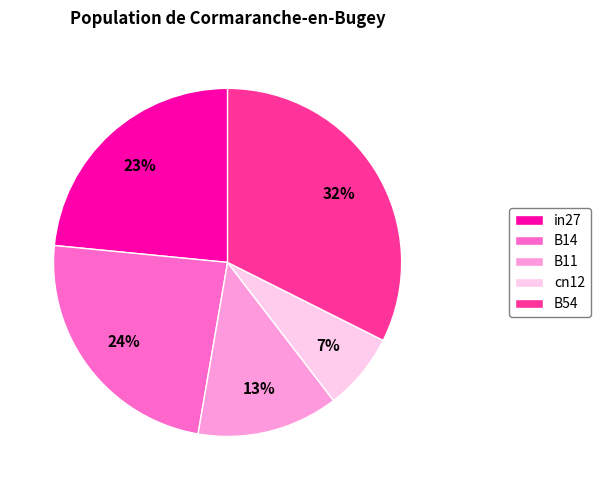

Between B14 and cn12, which is larger?

B14